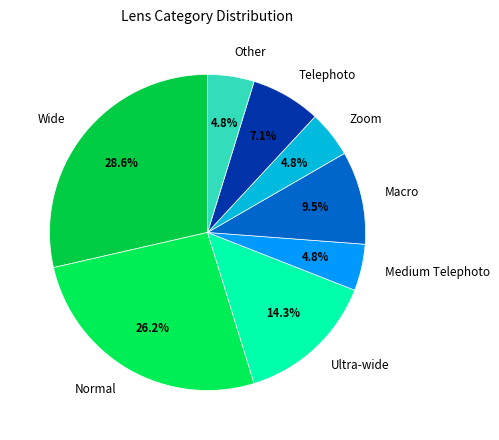

To the nearest percent, what portion does Zoom represent?

5%